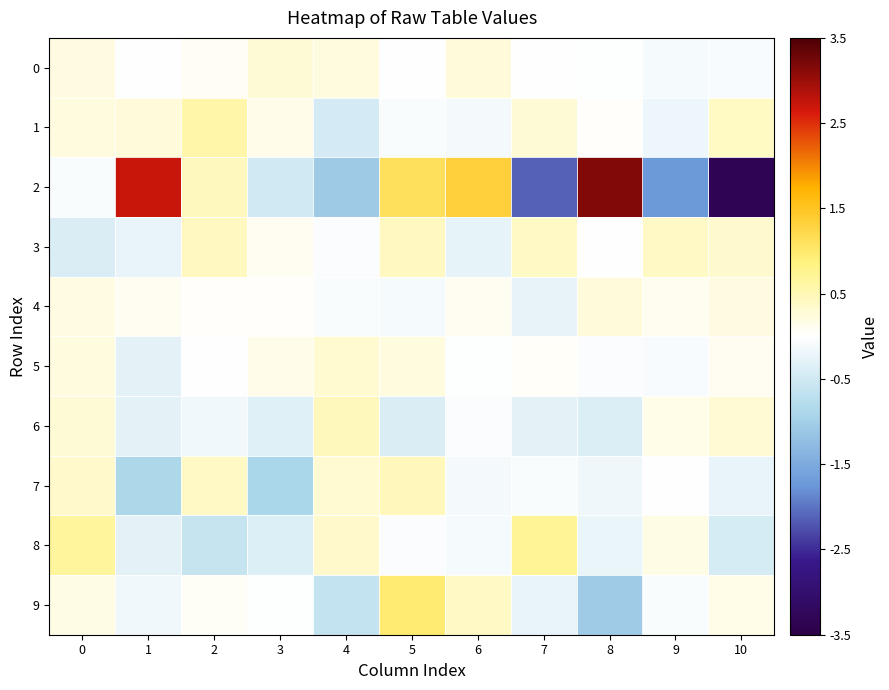

Reading right to left, what are all the values shown in this chart?

0: 10=-0.1	9=-0.1	8=-0.0	7=0.0	6=0.3	5=0.0	4=0.2	3=0.3	2=0.1	1=0.0	0=0.2
1: 10=0.4	9=-0.2	8=0.0	7=0.3	6=-0.1	5=-0.1	4=-0.5	3=0.1	2=0.6	1=0.3	0=0.2
2: 10=-3.3	9=-1.7	8=3.2	7=-2.1	6=1.3	5=1.1	4=-1.1	3=-0.5	2=0.4	1=2.7	0=-0.1
3: 10=0.3	9=0.4	8=-0.0	7=0.4	6=-0.3	5=0.4	4=-0.1	3=0.1	2=0.4	1=-0.2	0=-0.4
4: 10=0.2	9=0.1	8=0.3	7=-0.3	6=0.1	5=-0.1	4=-0.1	3=0.0	2=0.0	1=0.1	0=0.2
5: 10=0.1	9=-0.1	8=-0.0	7=0.0	6=-0.0	5=0.2	4=0.3	3=0.1	2=0.0	1=-0.3	0=0.2
6: 10=0.3	9=0.2	8=-0.4	7=-0.3	6=-0.1	5=-0.4	4=0.5	3=-0.3	2=-0.1	1=-0.3	0=0.3
7: 10=-0.2	9=0.0	8=-0.2	7=-0.1	6=-0.1	5=0.5	4=0.3	3=-0.9	2=0.4	1=-0.9	0=0.3
8: 10=-0.4	9=0.2	8=-0.2	7=0.7	6=-0.1	5=-0.1	4=0.4	3=-0.4	2=-0.6	1=-0.3	0=0.7
9: 10=0.2	9=-0.1	8=-1.1	7=-0.2	6=0.4	5=1.0	4=-0.6	3=-0.0	2=0.1	1=-0.2	0=0.2